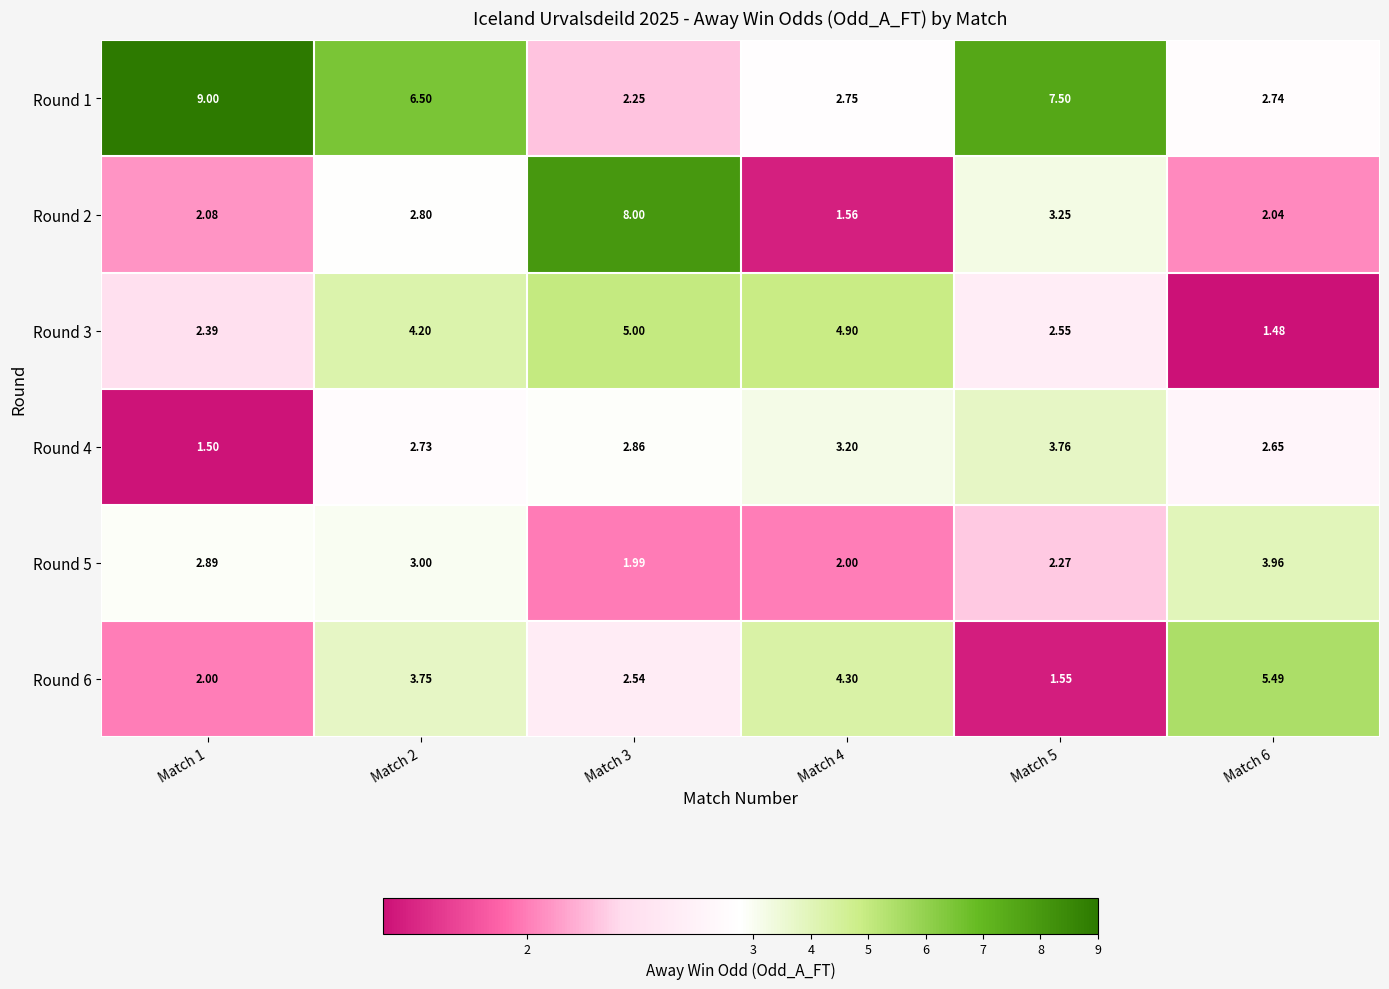

Is the value of Round 2 at Match 5 greater than the value of Round 4 at Match 5?

No